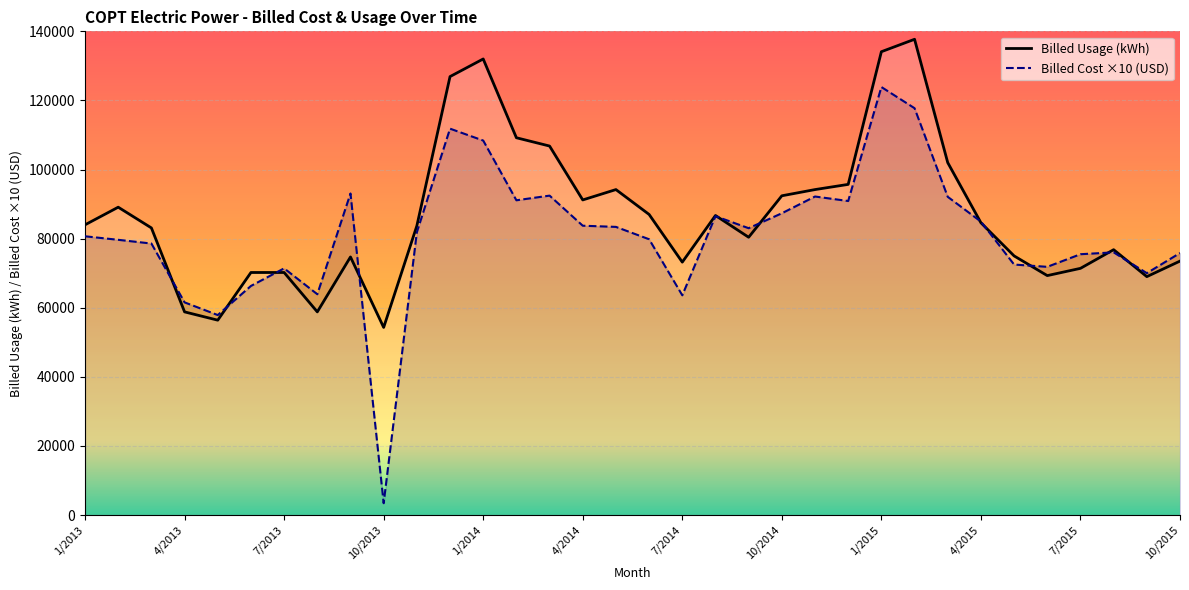

After their last crossing, which series has the higher values: Billed Usage or Billed Cost?

Billed Cost